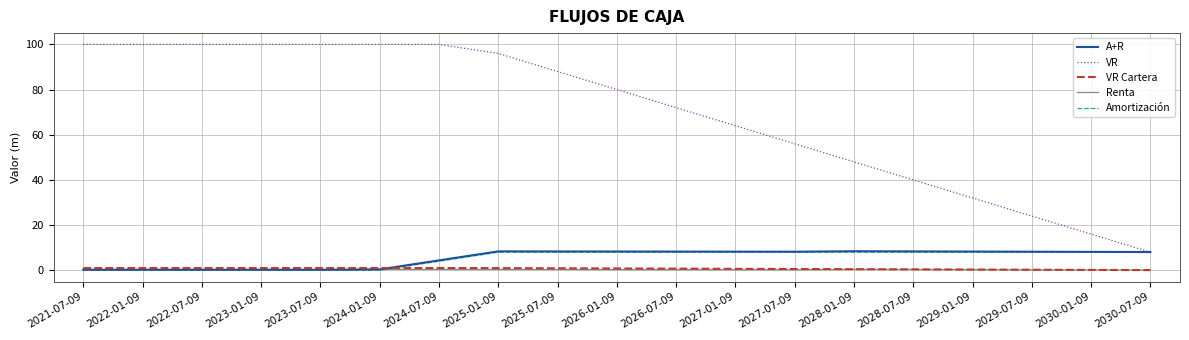

Where does the A+R series first go above 8?

2025-01-09